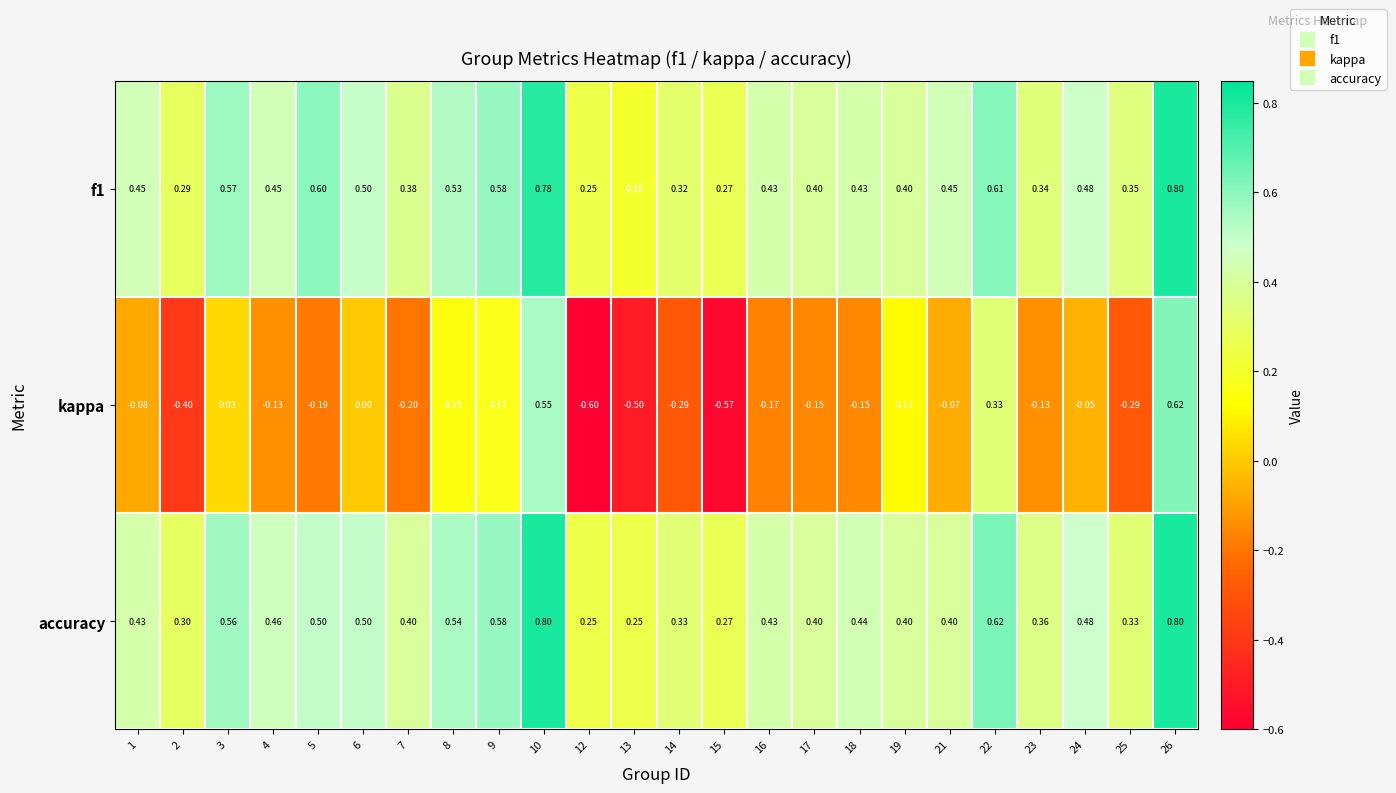

Which series has the widest spread of values?

kappa